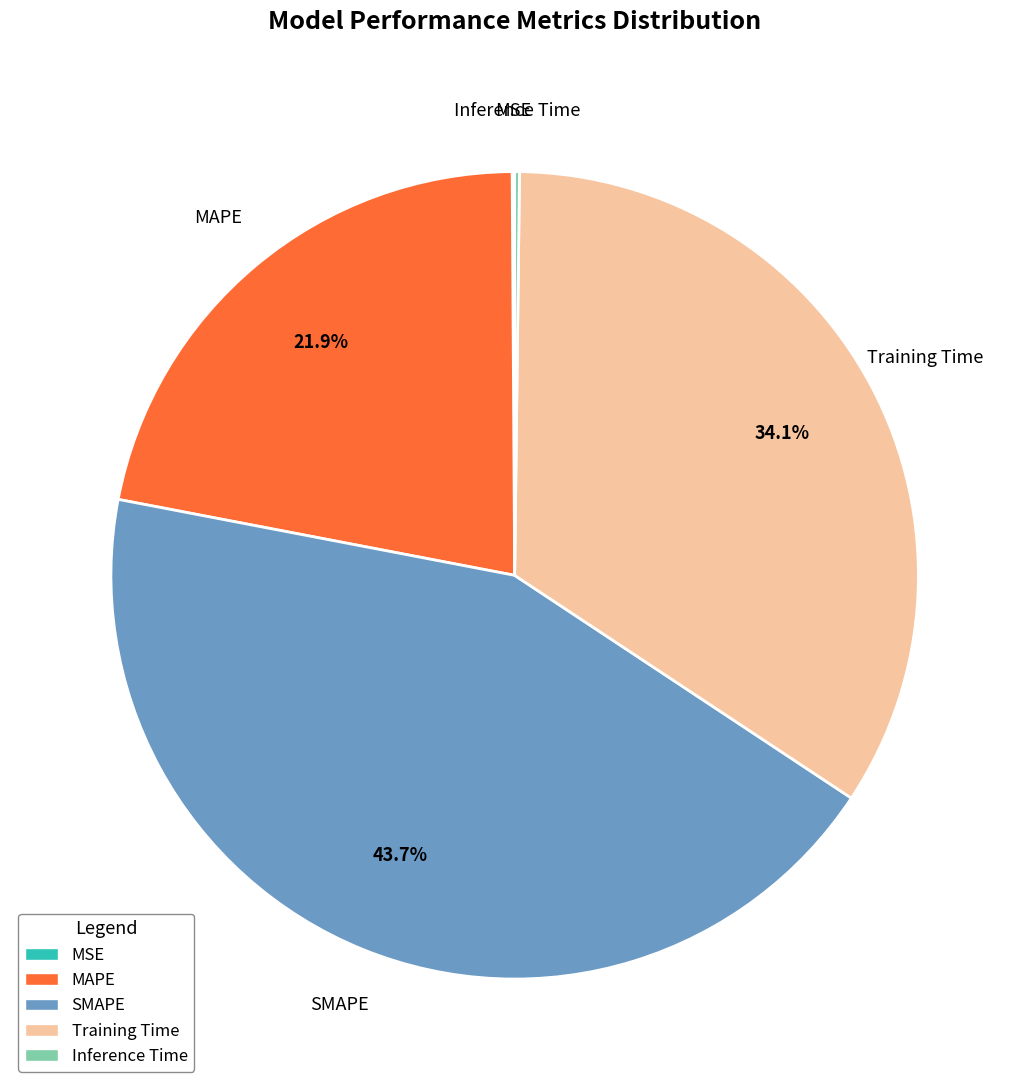

What portion of the pie excludes Training Time?

65.9%